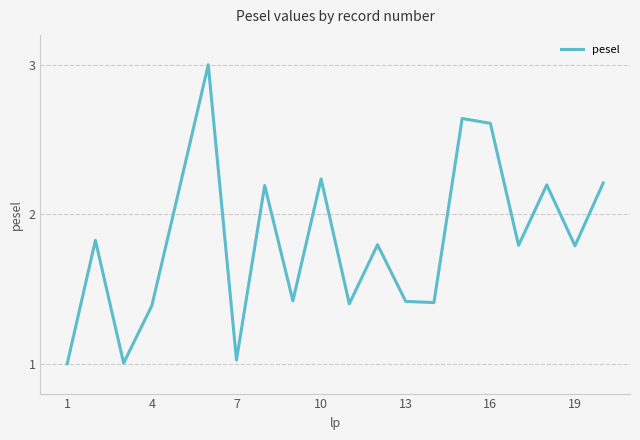

What is the difference between the maximum and minimum values?

2.0